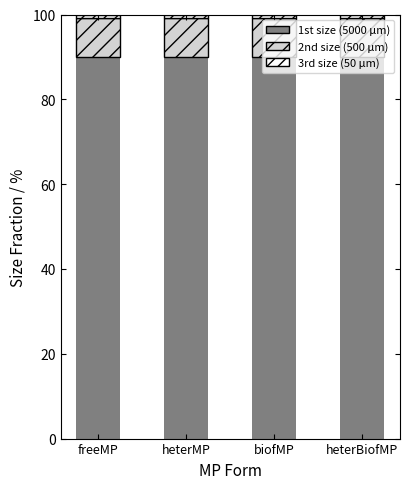

What is the sum of all 1st size (5000 μm) values?

360.4